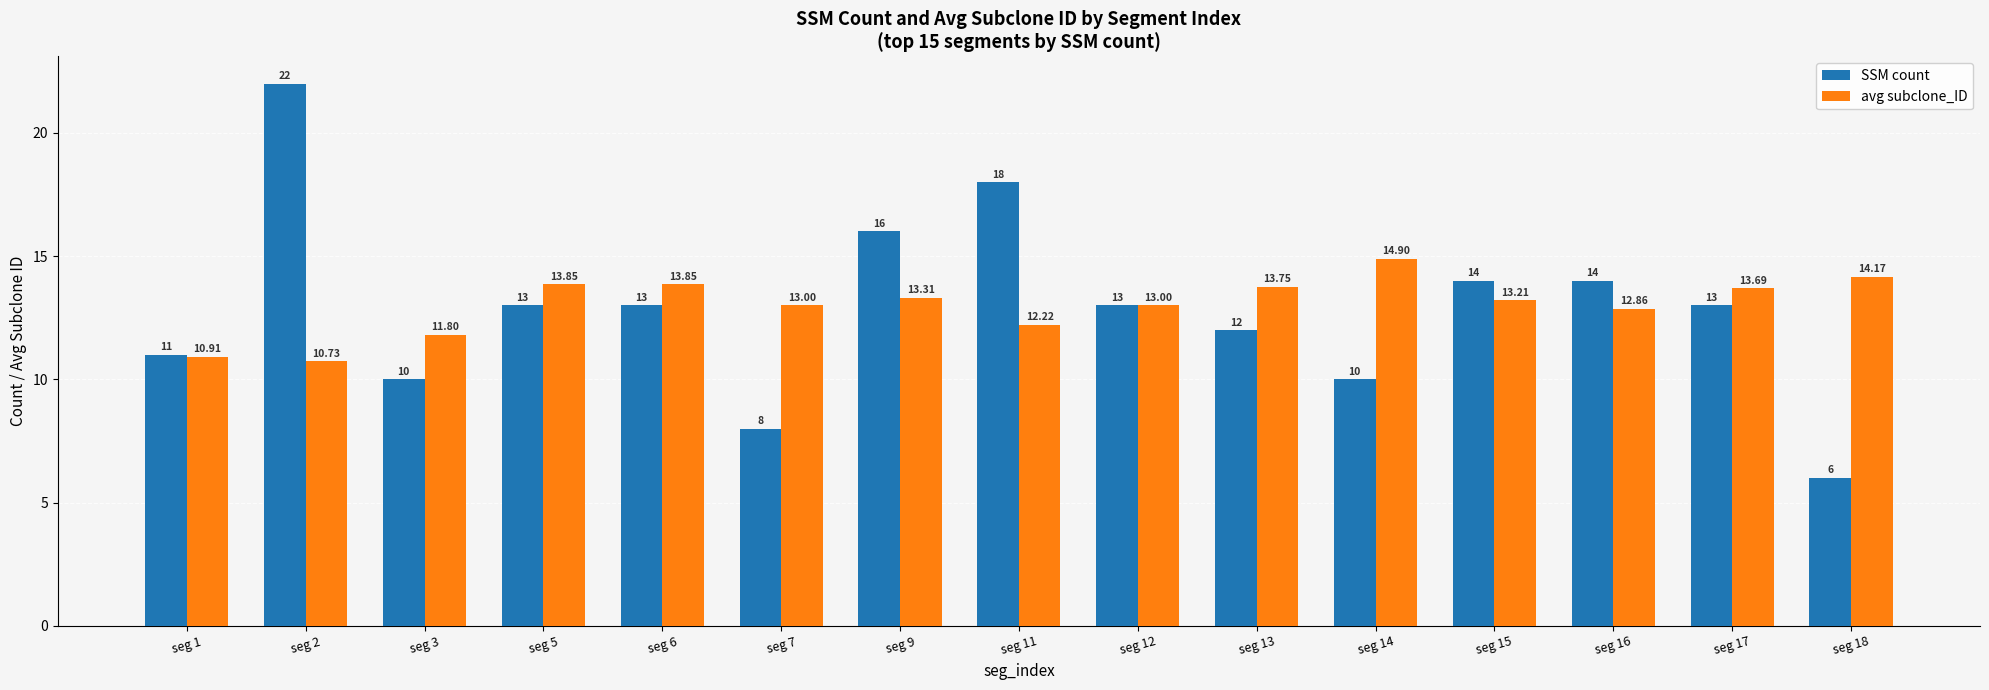

Is the value of avg subclone_ID at seg 14 greater than the value of SSM count at seg 17?

Yes